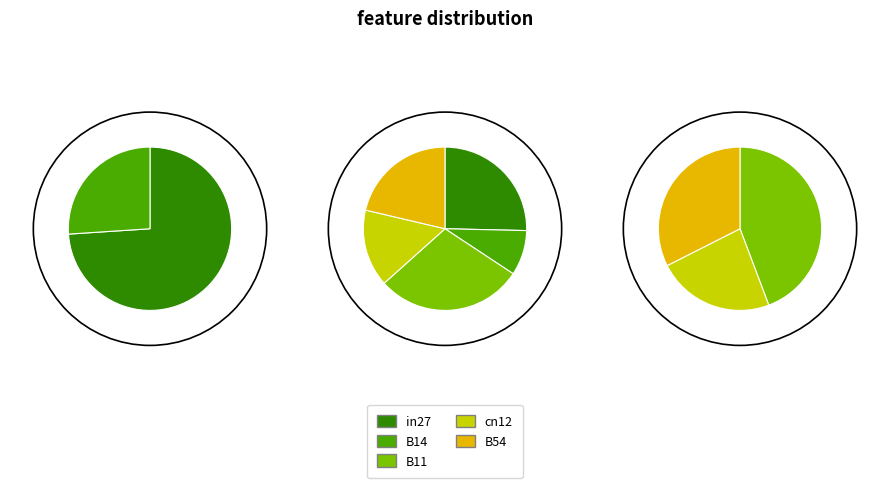

Combined, what portion of the pie is B14 and B54?

30.3%